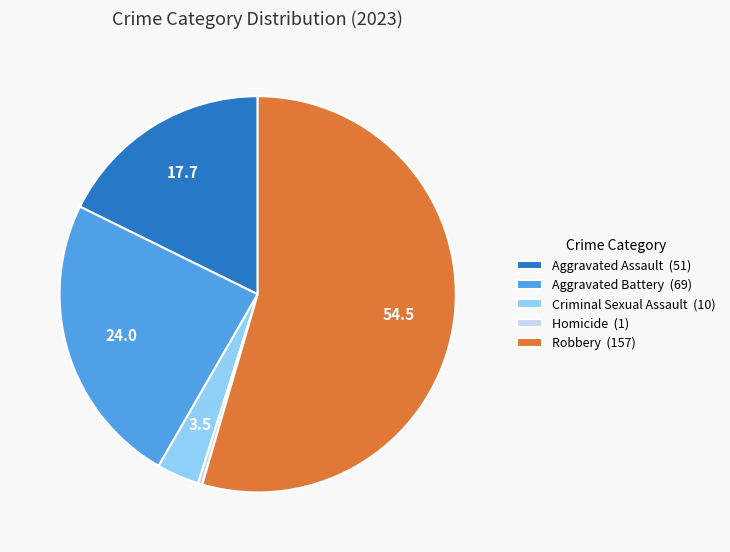

Does Robbery account for over 50% of the chart?

Yes